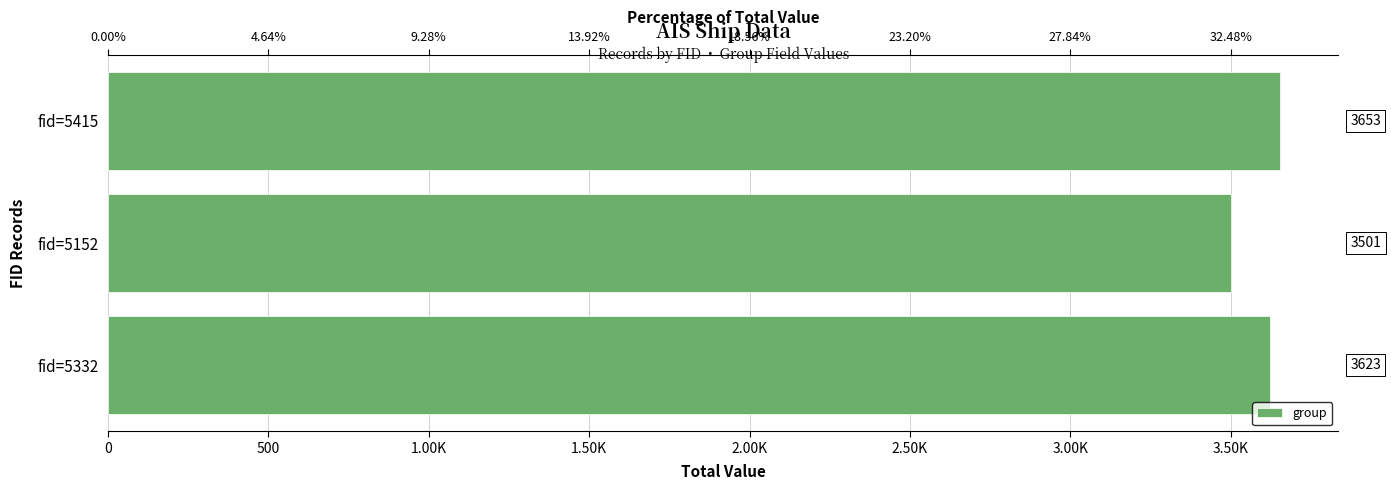

What is the sum of the values at fid=5152 and fid=5415?

7154